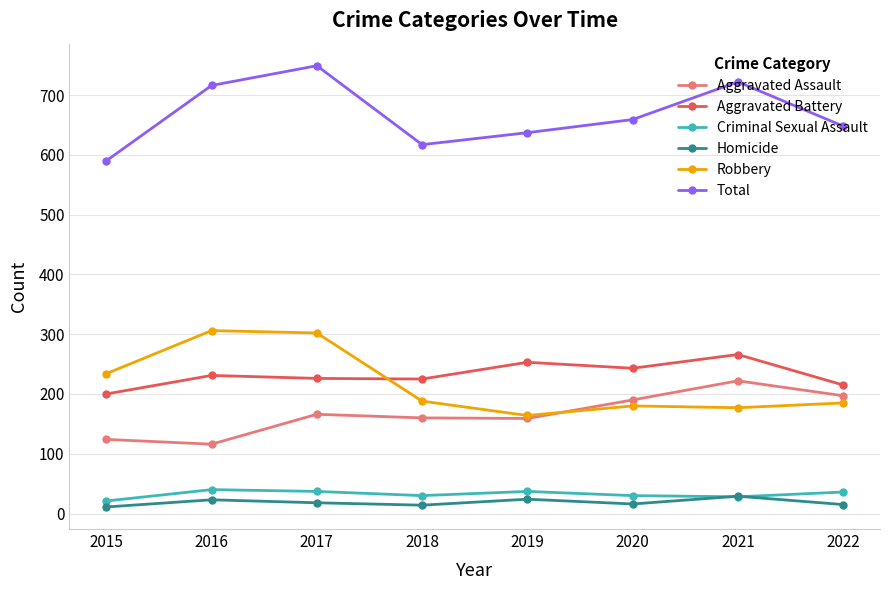

At which label does Total first exceed 659?

2016